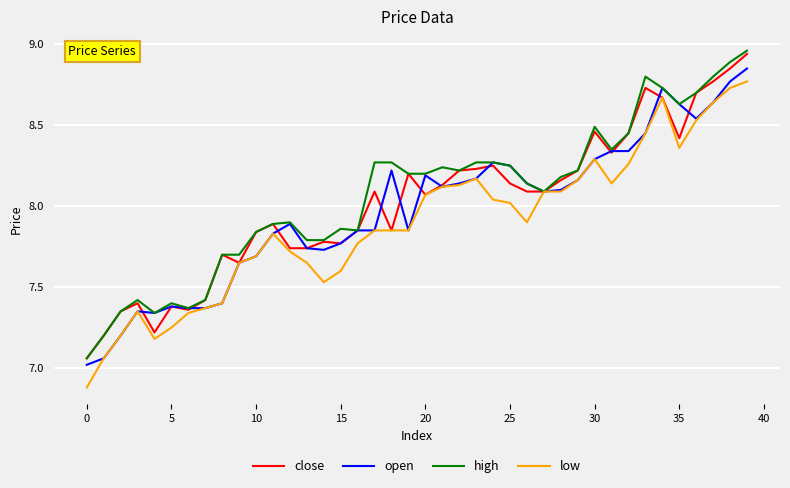

What is the smallest value displayed?

6.9